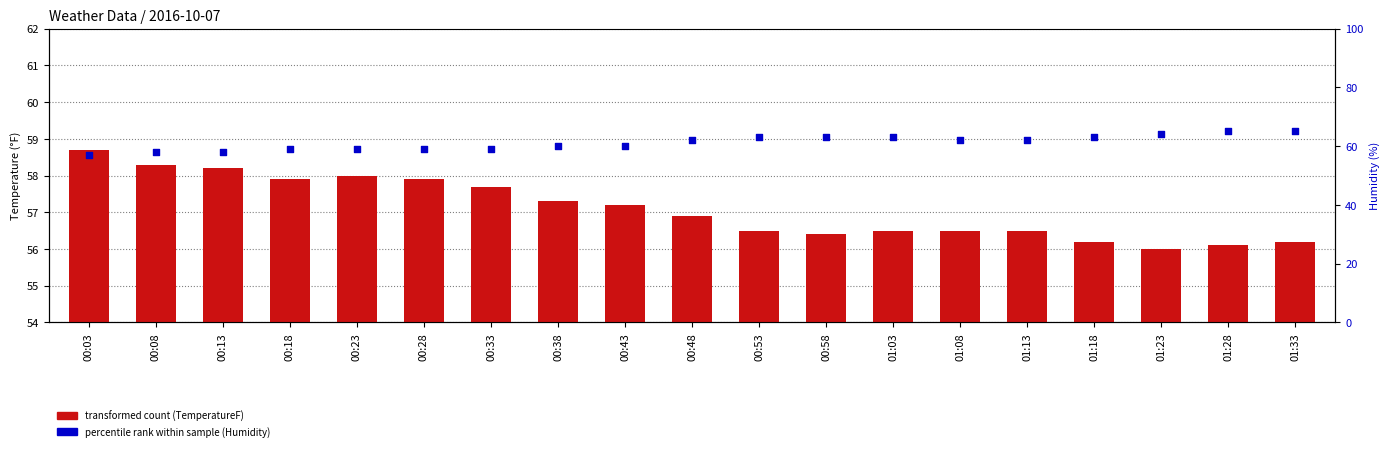

Which series has the largest total across all categories?

Humidity (percentile rank within sample)